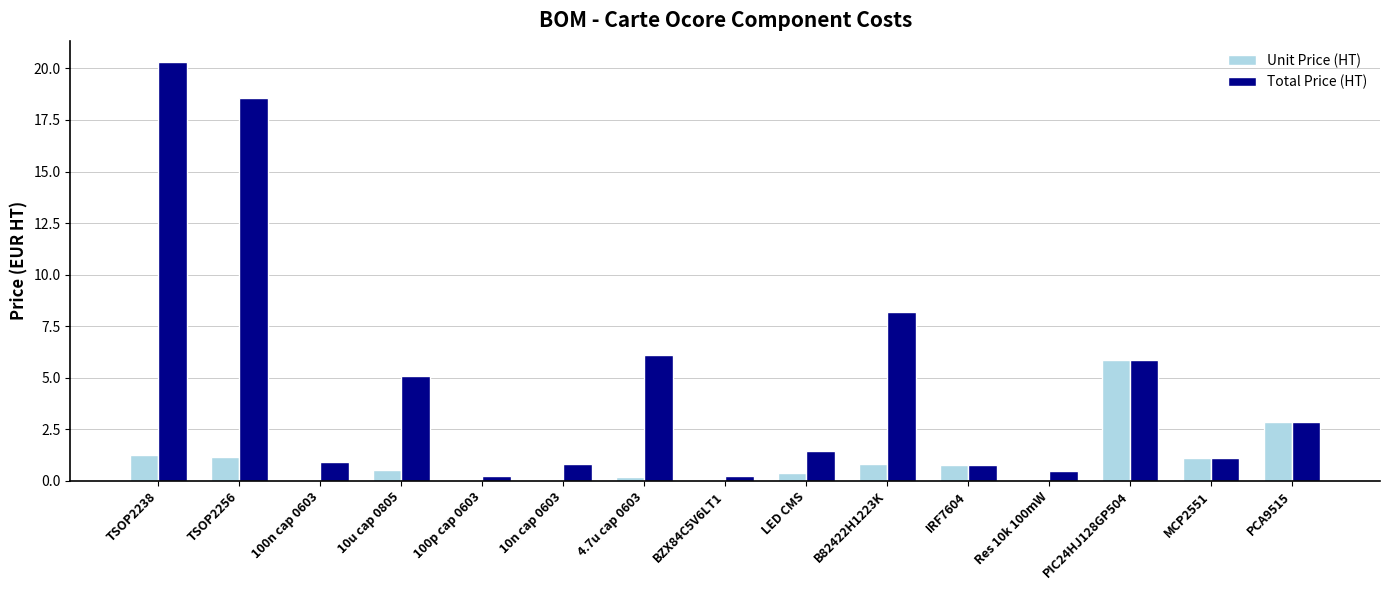

Which series changed the most between B82422H1223K and PIC24HJ128GP504?

Unit Price (HT)